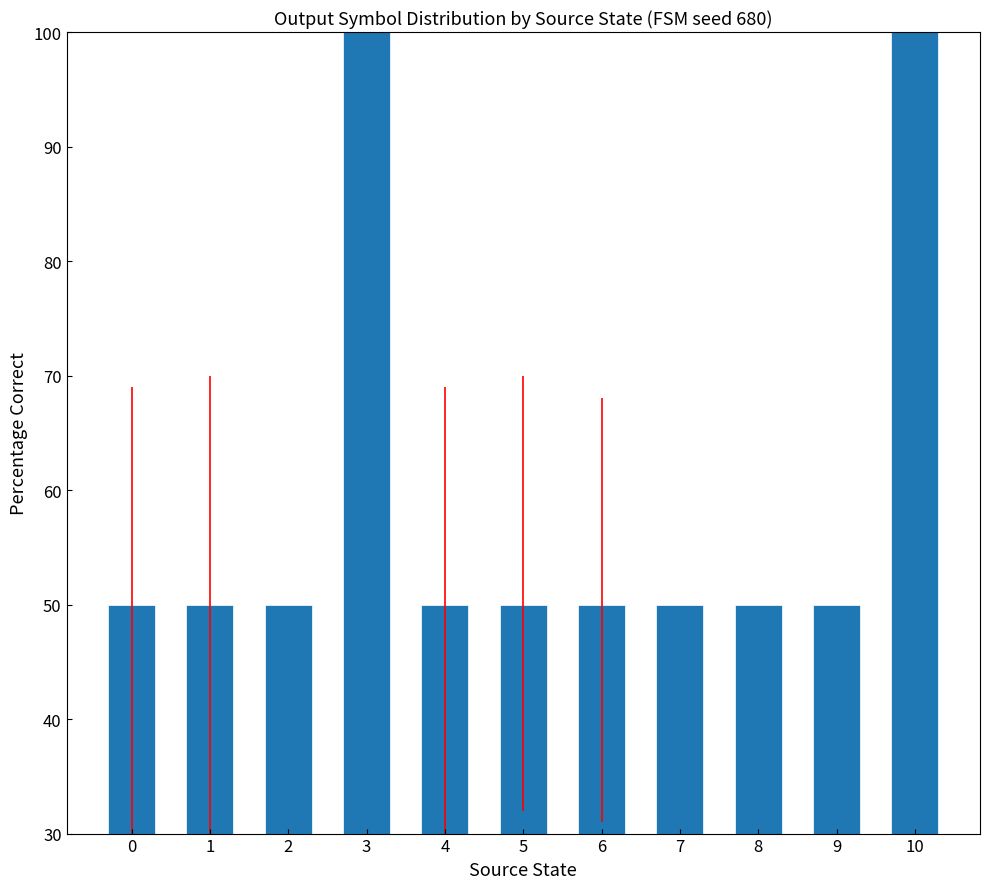

Approximately how many times larger is the value at 9 compared to 7?

1.0